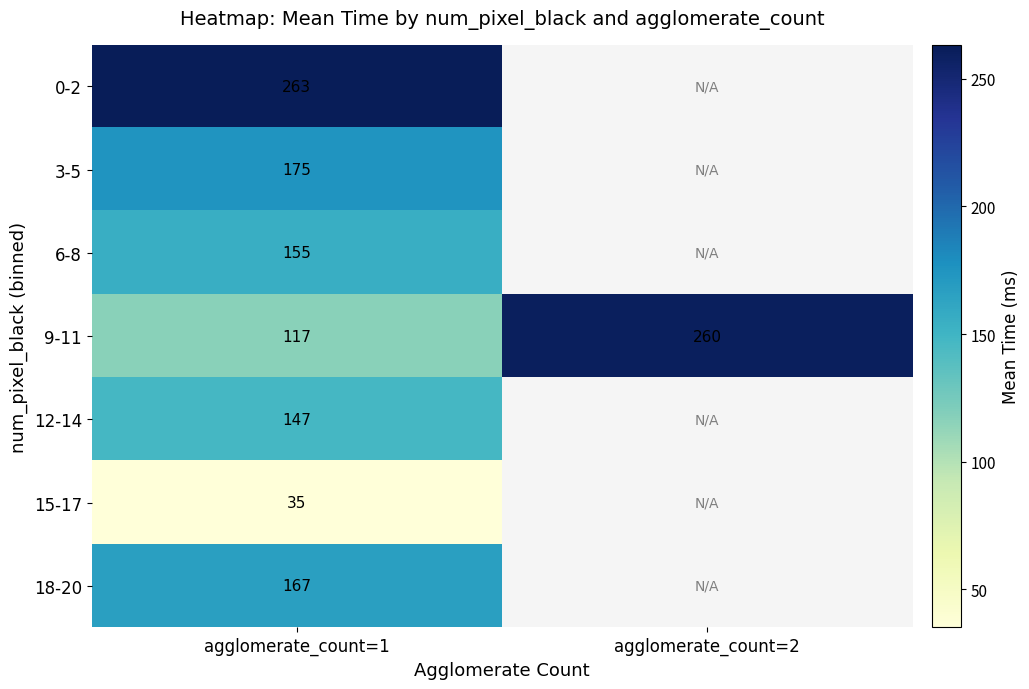

Between agglomerate_count=1 and agglomerate_count=2, which series saw the biggest shift?

9-11